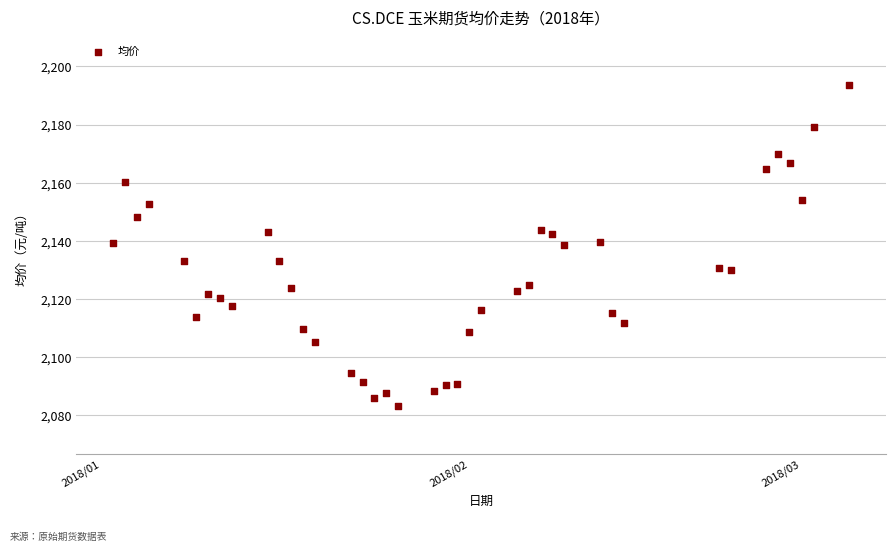

What is the range of Y values (max minus min)?

110.5